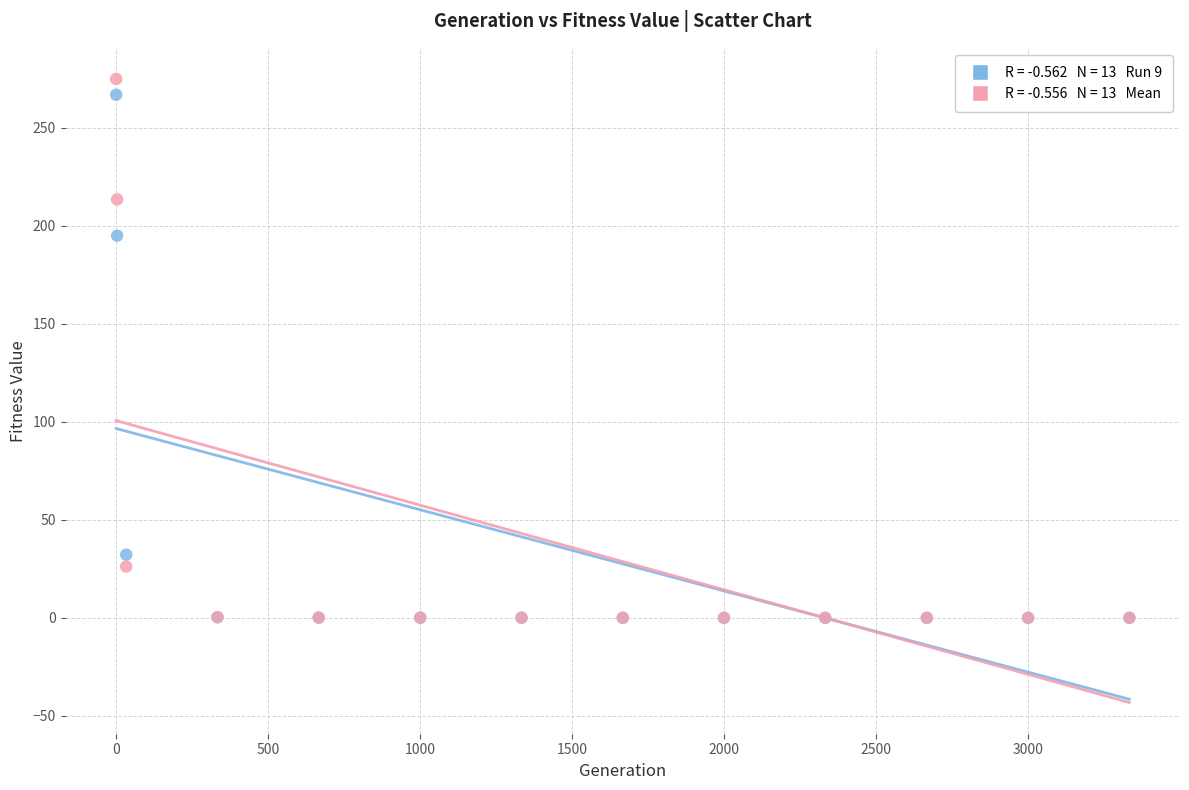

Across all series, what Y value is closest to 137?

194.9